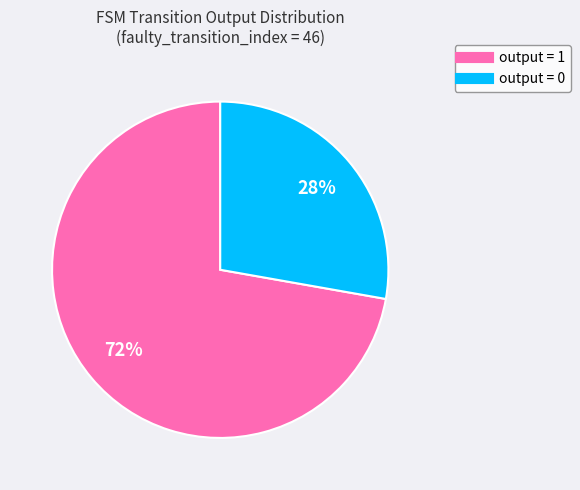

Rank the categories by value from highest to lowest.

output = 1, output = 0